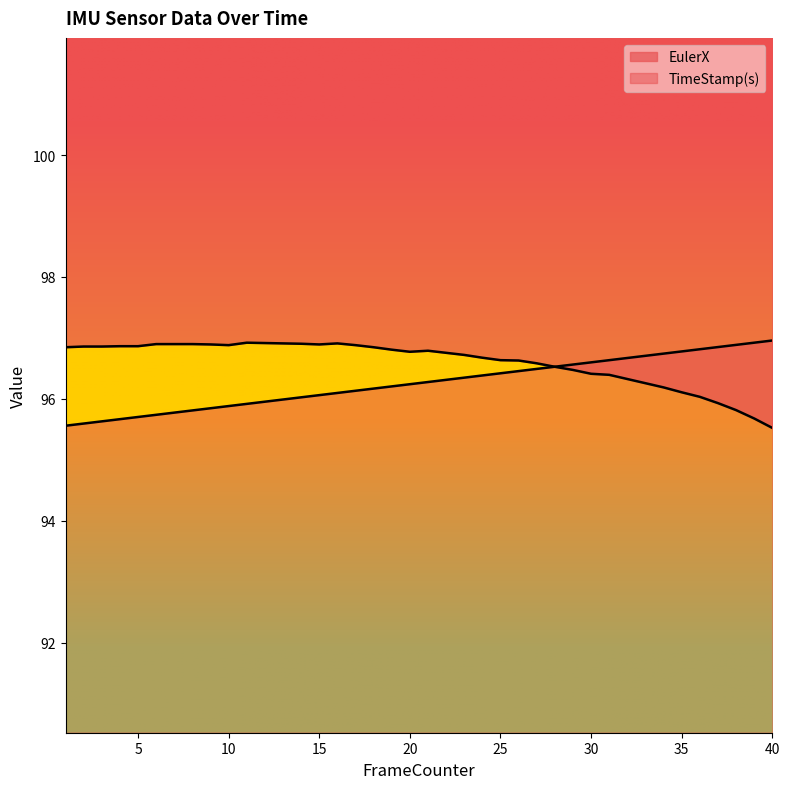

What is the total value across all series at 40?

192.5